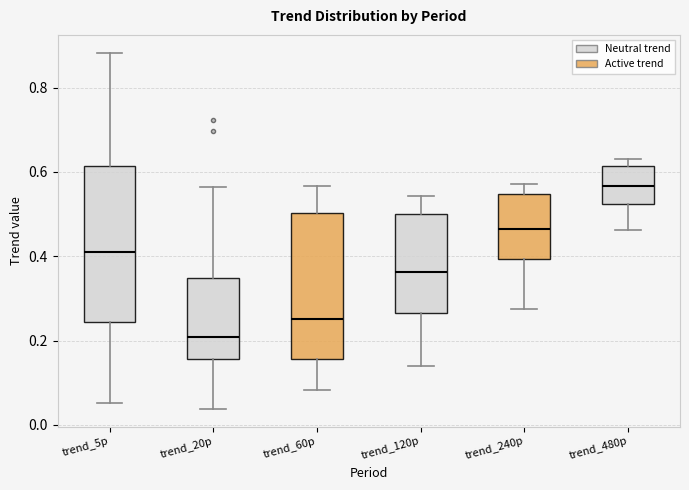

Comparing the boxes themselves (not the whiskers), which one is the tallest?

trend_5p